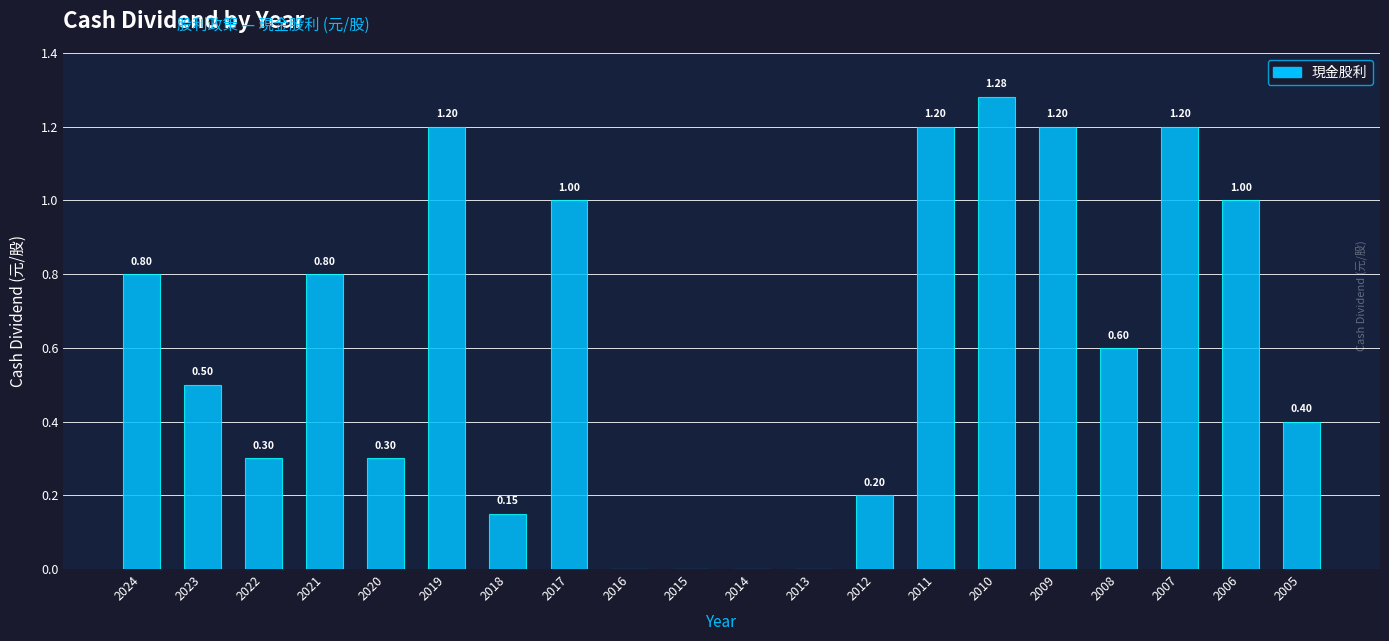

What is the sum of the values at 2015 and 2020?

0.3